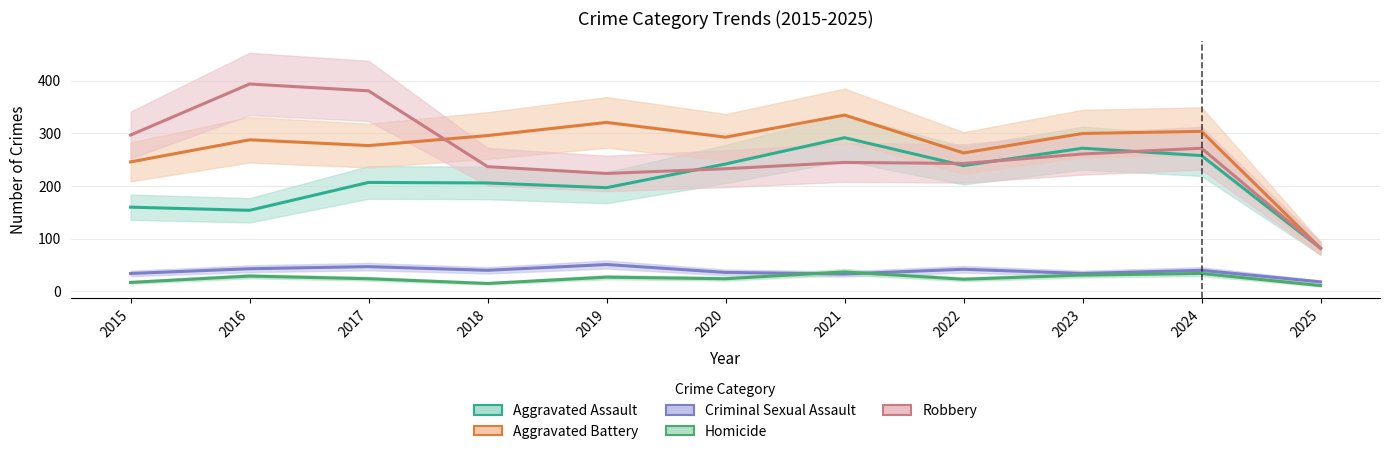

How many categories are shown in the chart?

11